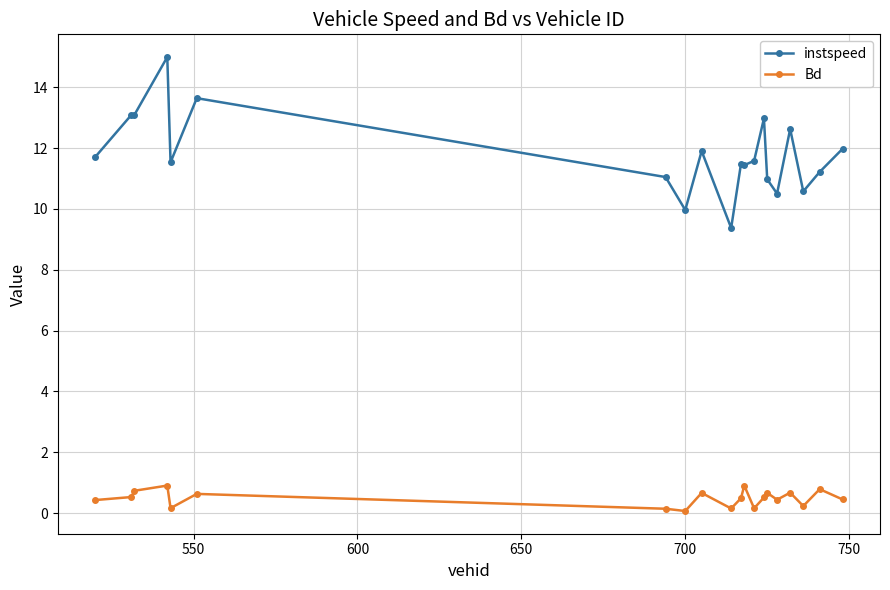

How many lines are shown in the chart?

2